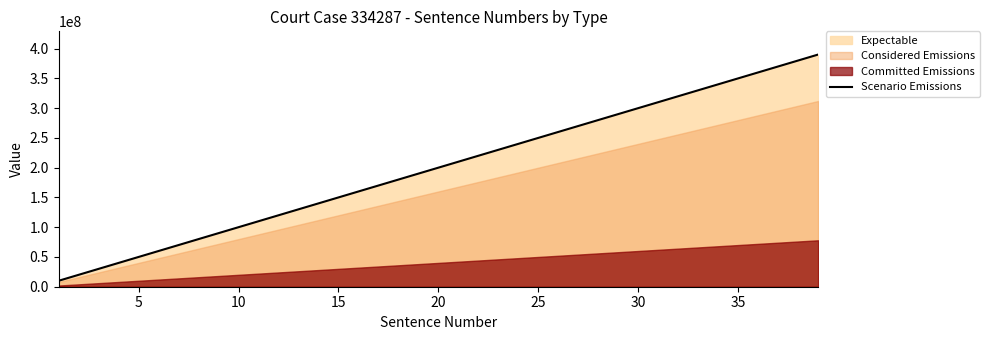

How many categories are shown in the chart?

39